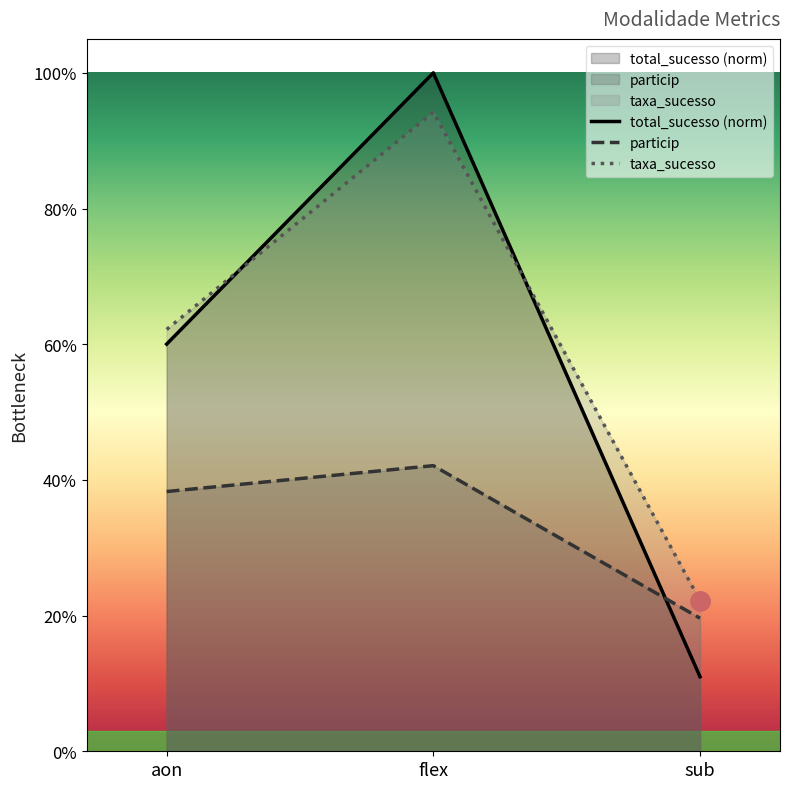

Rank the categories by particip value from lowest to highest.

sub, aon, flex